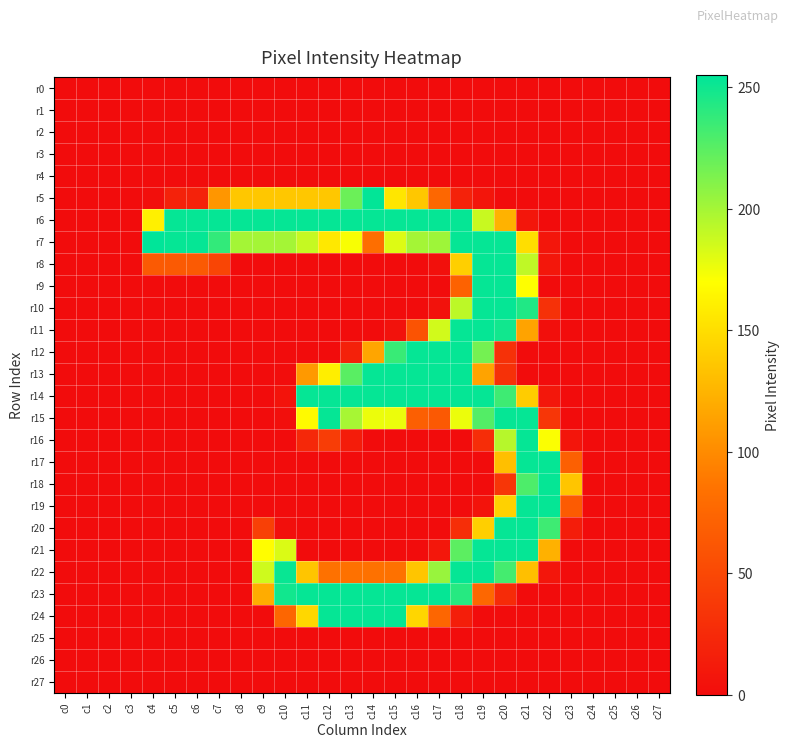

Between c3 and c20, which series saw the biggest shift?

r7